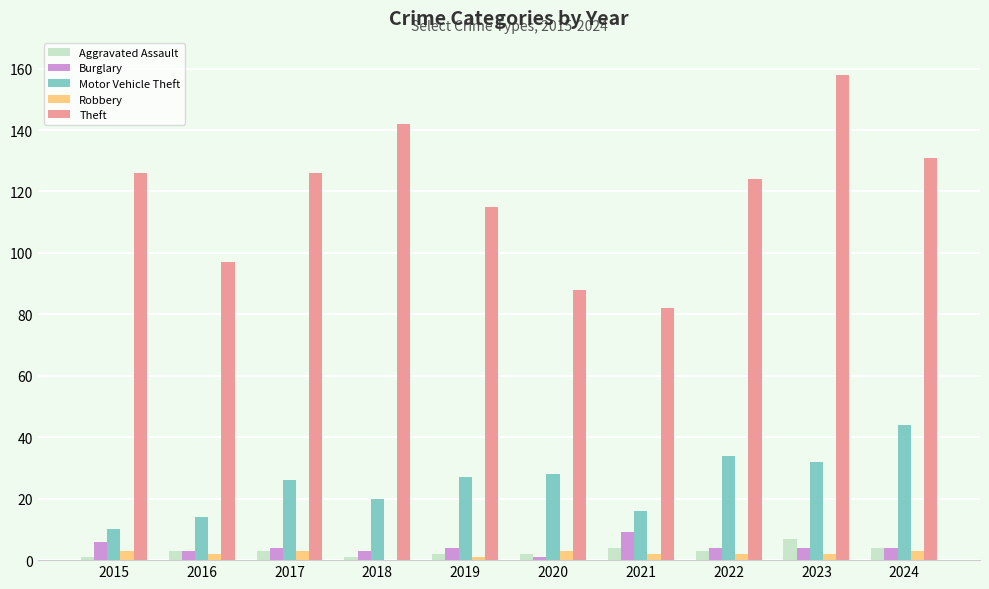

What is the difference between the Aggravated Assault values at 2019 and 2015?

1